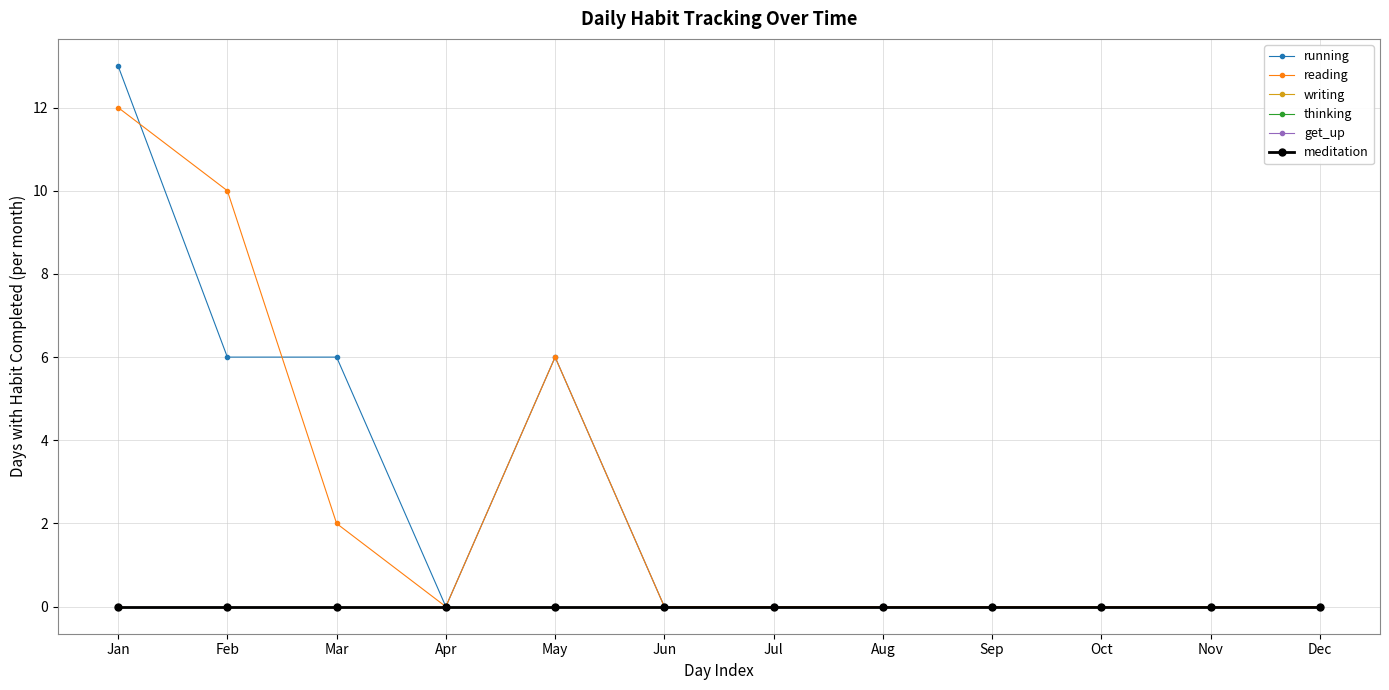

Does the chart have visible grid lines?

Yes